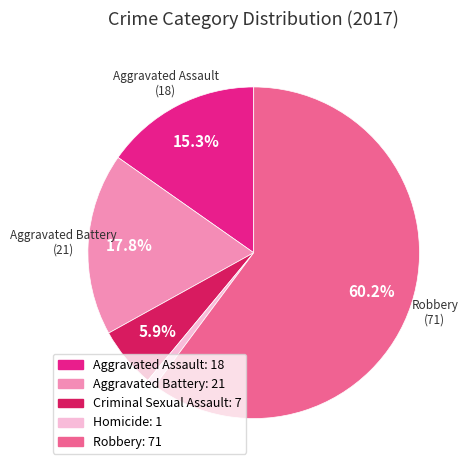

What is the total percentage of Robbery and Criminal Sexual Assault?

66.1%